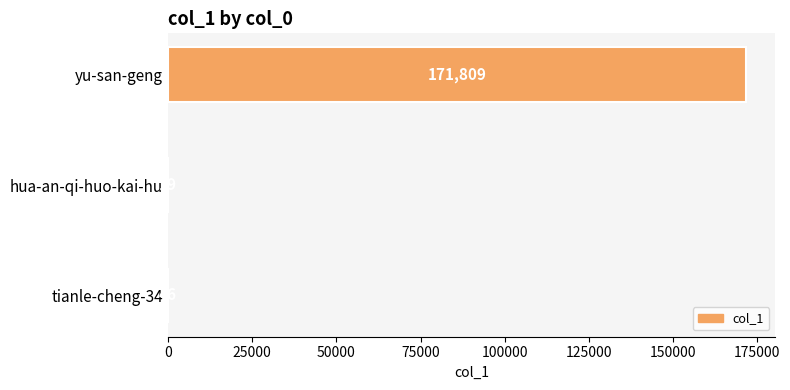

Count the number of categories in the chart.

3